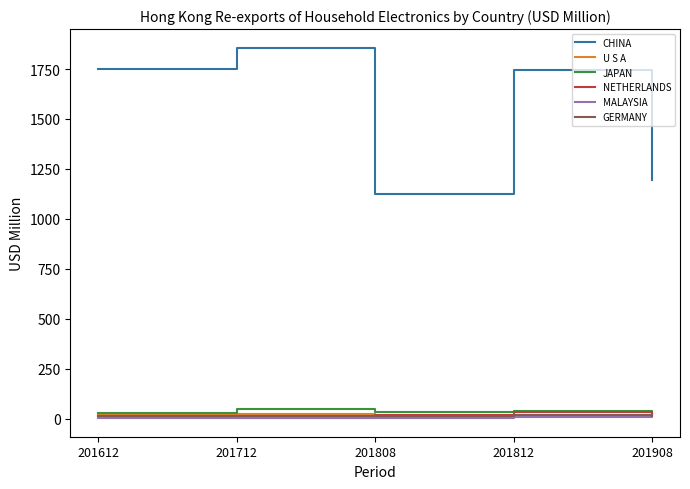

What is the difference between the U S A values at 201908 and 201812?

5.8